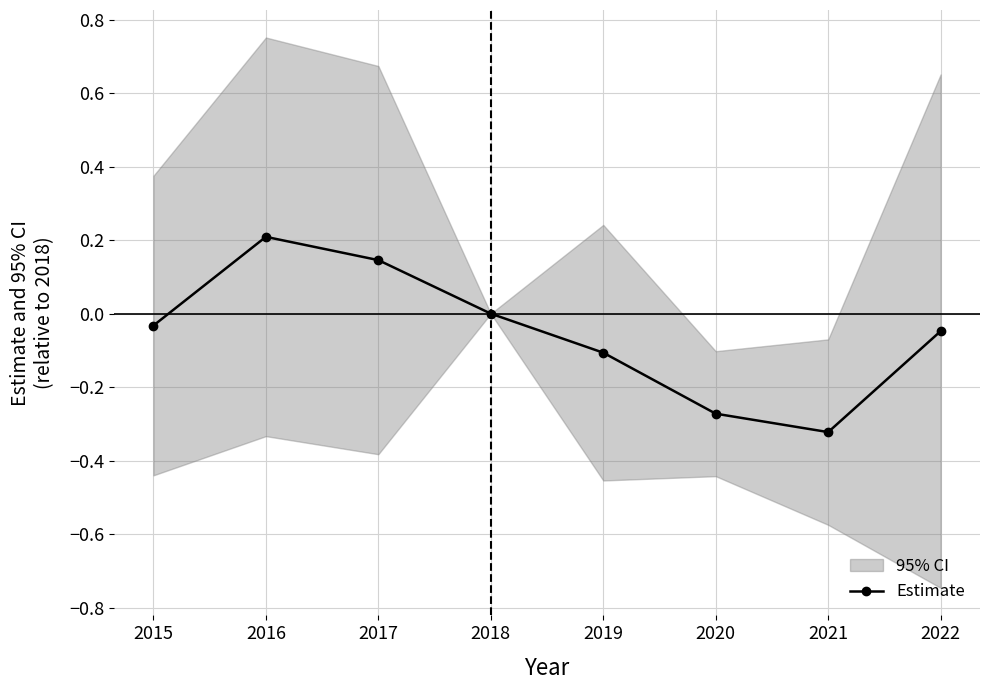

What is the change in value from 2018 to 2020?

-0.3